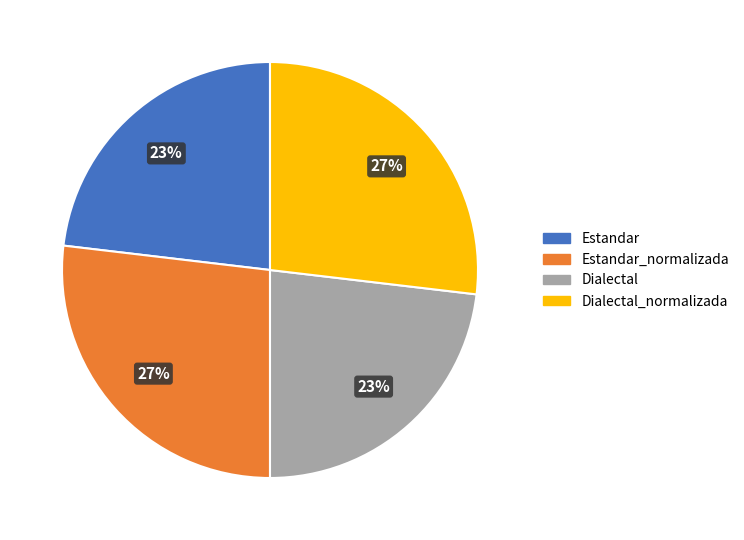

Count the number of slices in the pie.

4